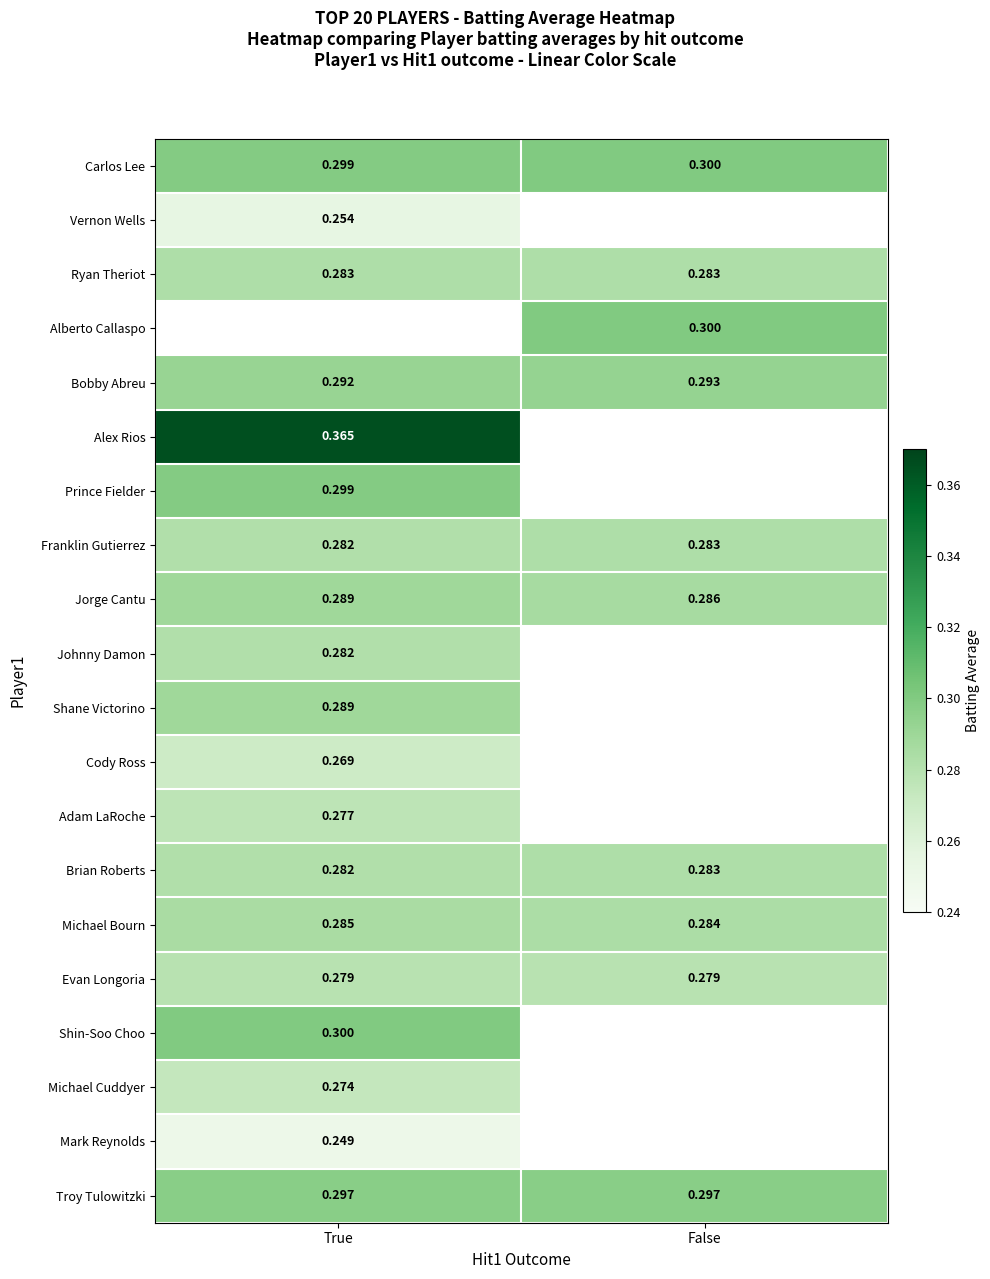

The Franklin Gutierrez series shows 0.3 at False. True or false?

True